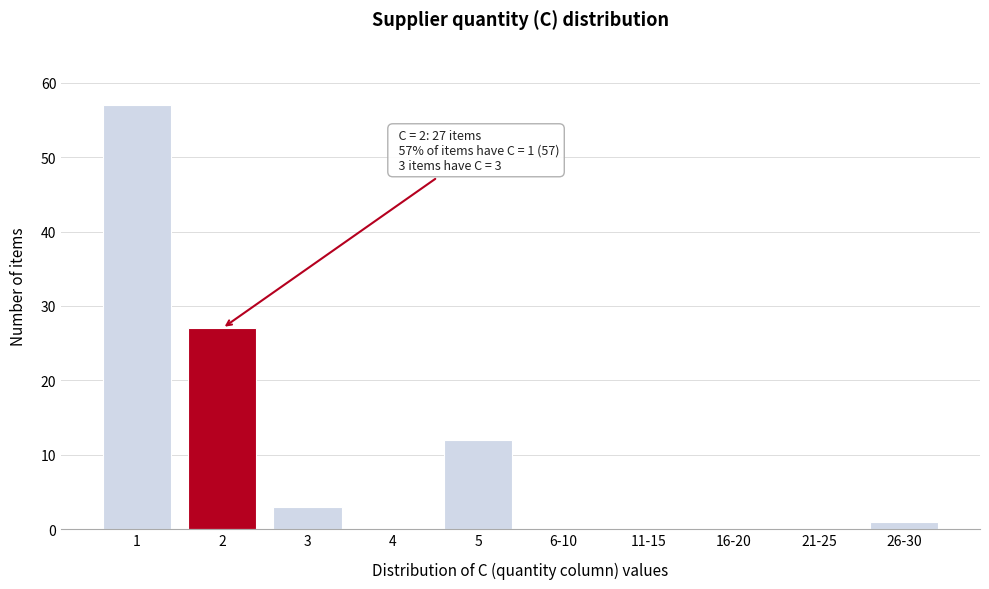

Reading left to right, extract all data points from this chart.

1=57	2=27	3=3	4=0	5=12	6-10=0	11-15=0	16-20=0	21-25=0	26-30=1